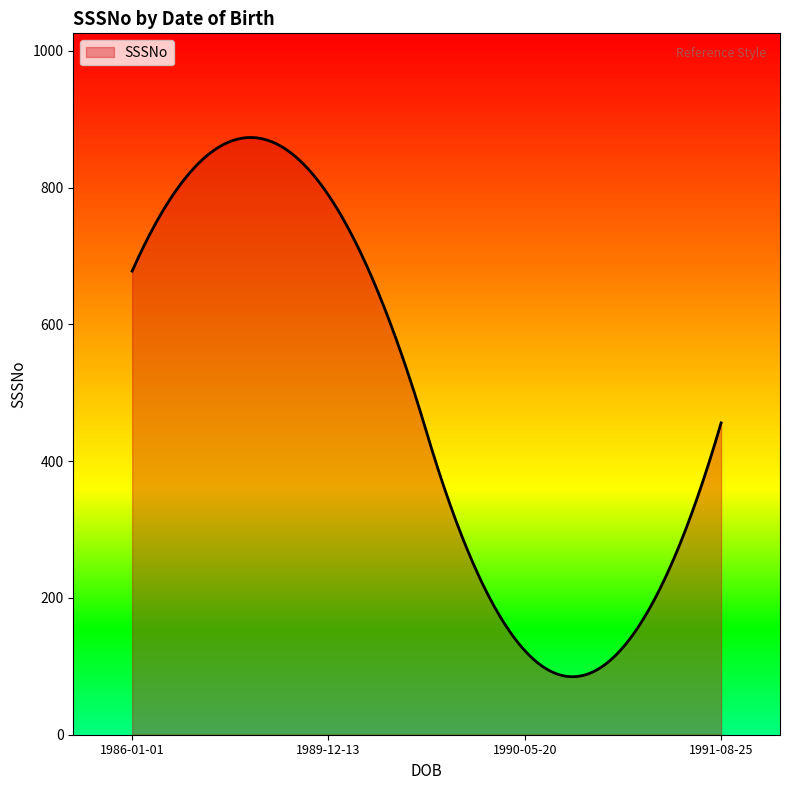

What is the difference between the maximum and minimum values?

788.5